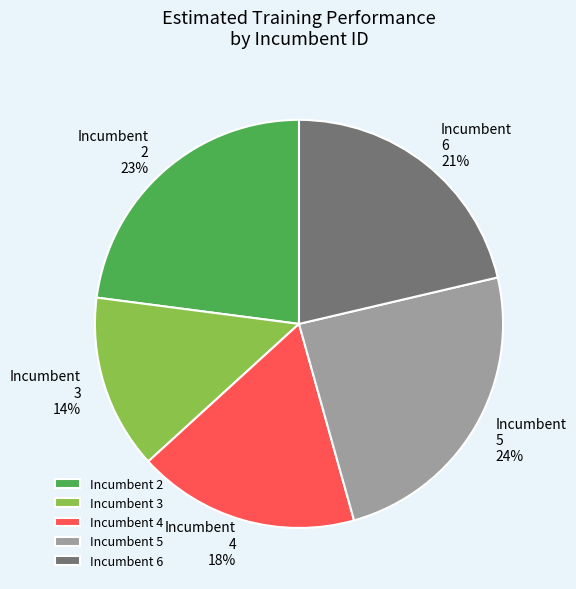

To the nearest percent, what percentage of the pie is Incumbent 6?

21%